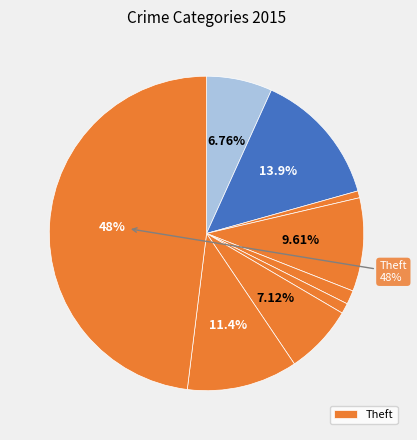

Count the number of slices in the pie.

9